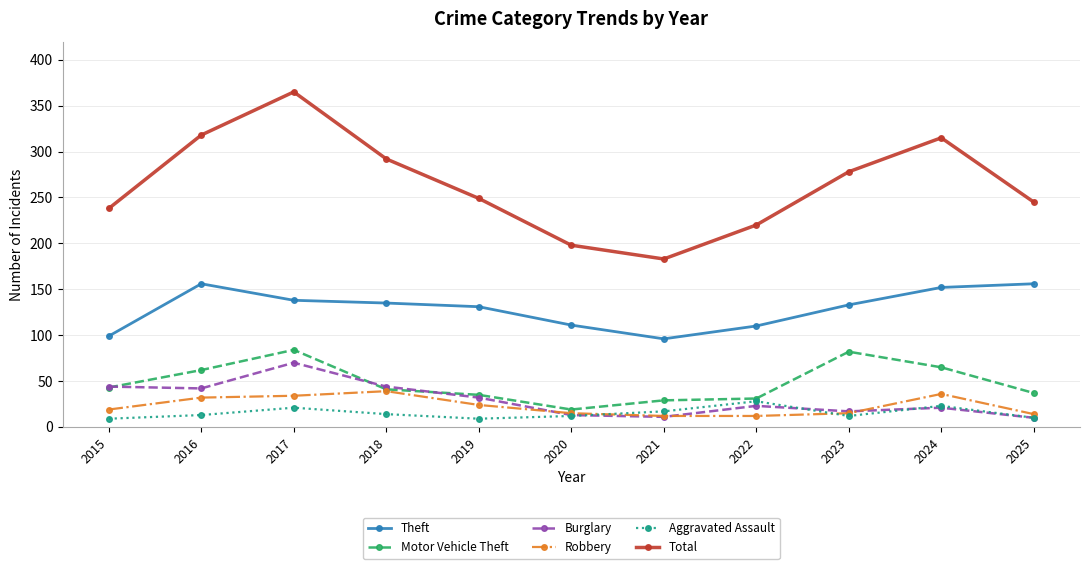

Read the Theft value at 2019, to the nearest 5.

130